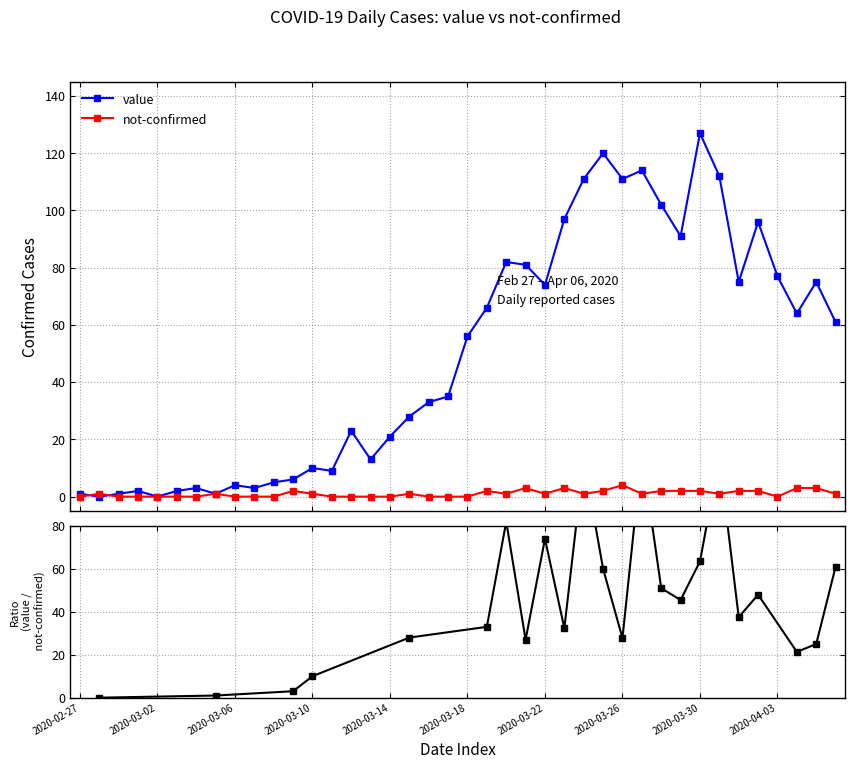

Where does the not-confirmed series first go above 1?

2020-03-09